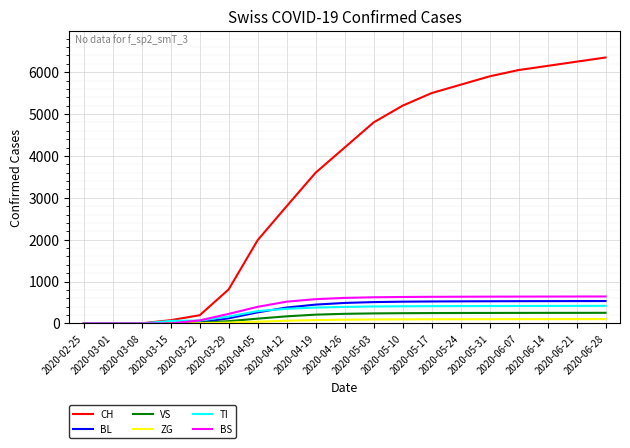

Which series has the largest total across all categories?

CH